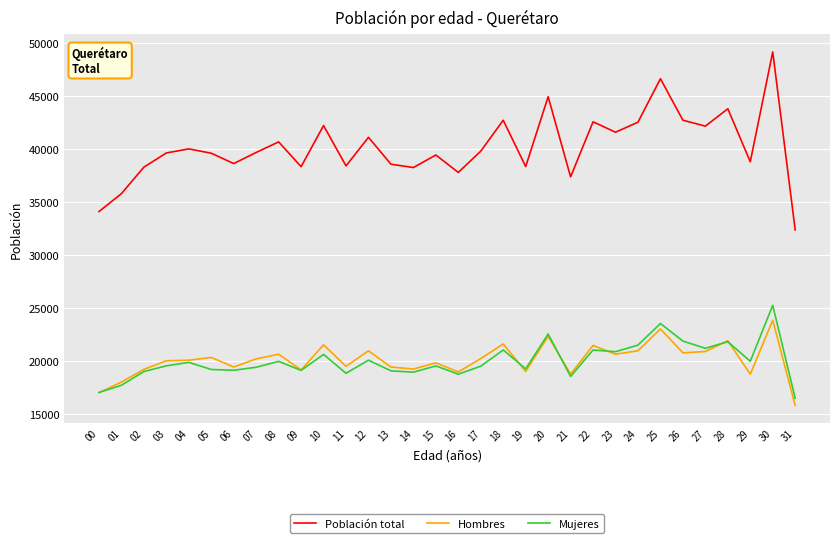

Is it true that Población total equals 23325 at 00?

False